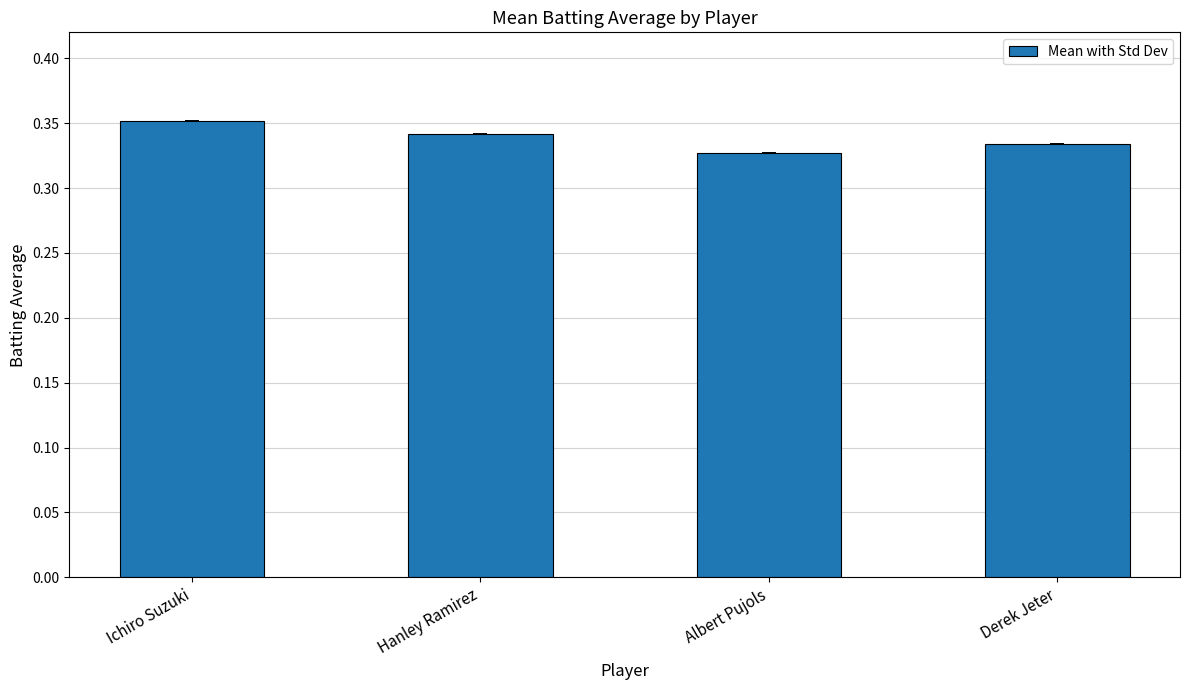

Does the chart contain any negative values?

No